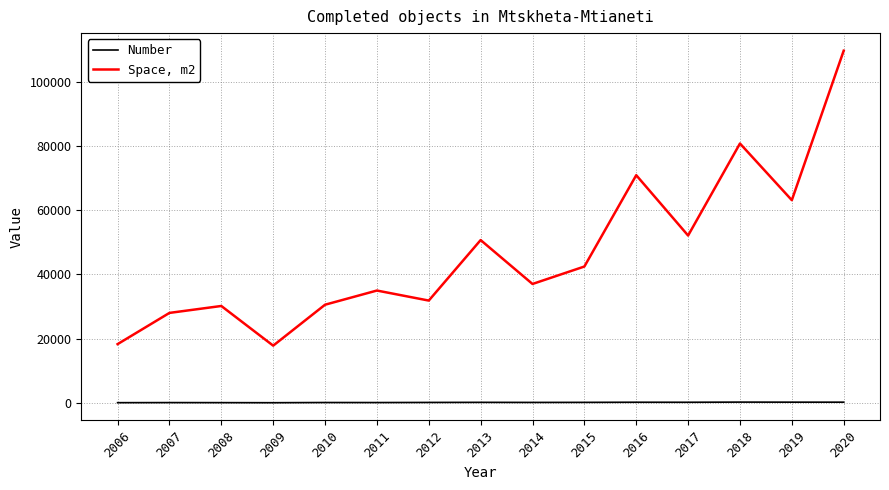

At how many categories does at least one series exceed 64847?

3